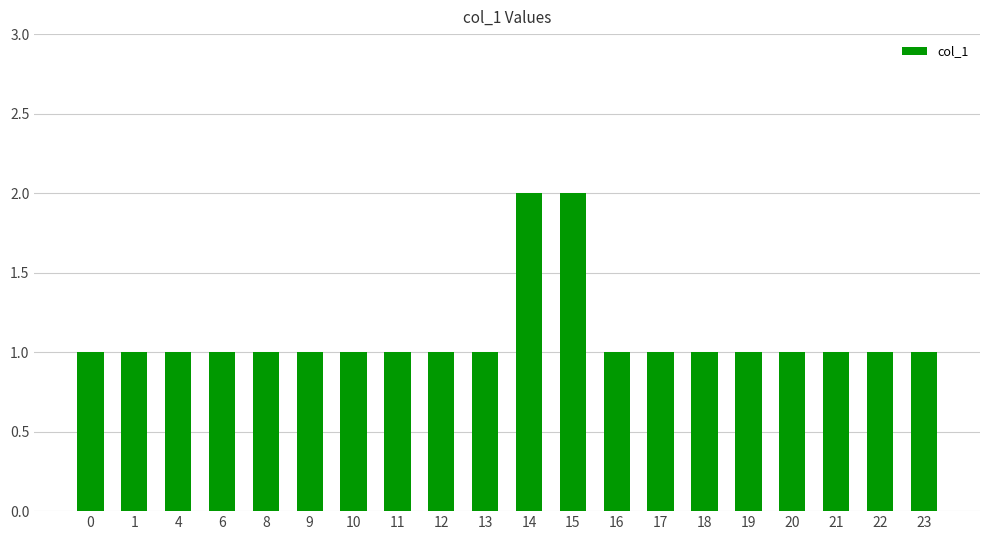

What is the minimum value shown in the chart?

1